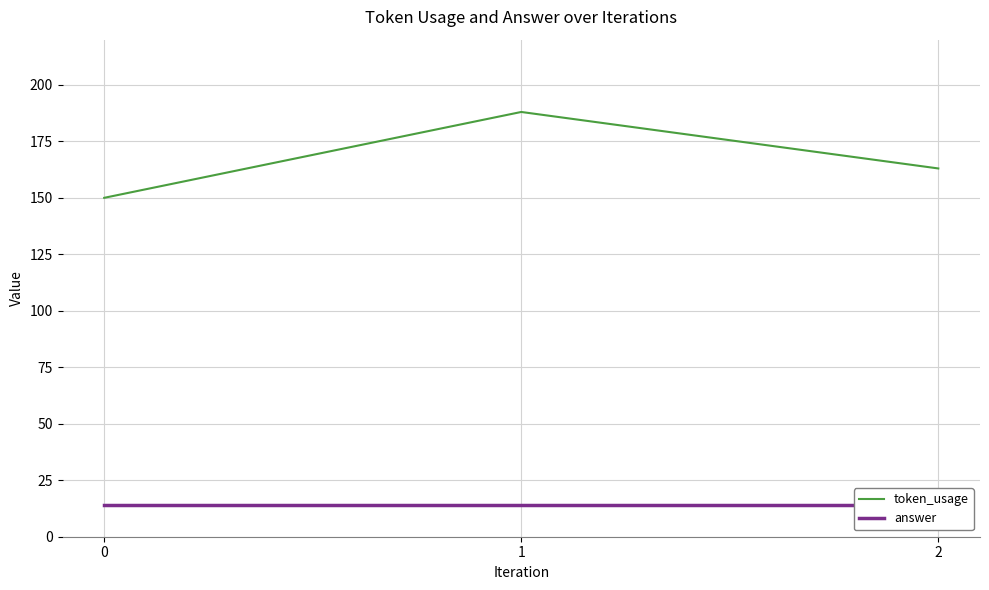

What is the minimum value for token_usage?

150